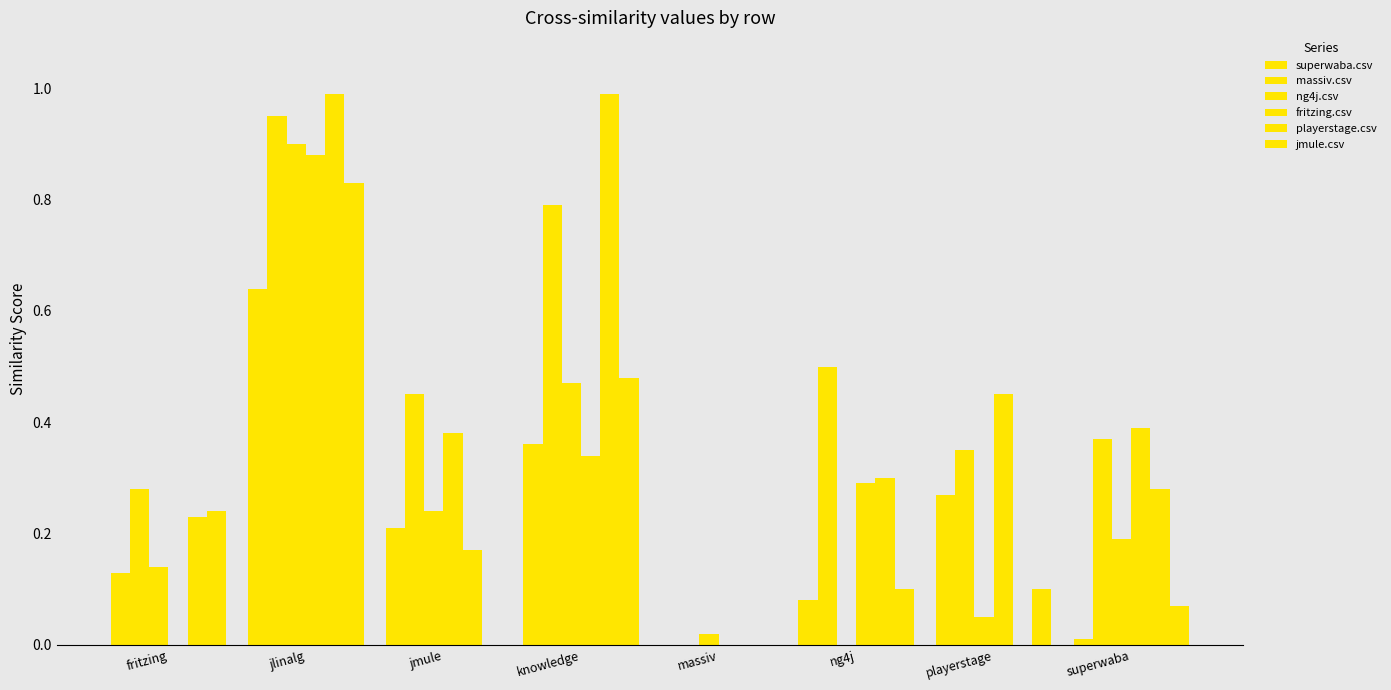

What is the difference between the second highest and minimum values in the fritzing.csv series?

0.5